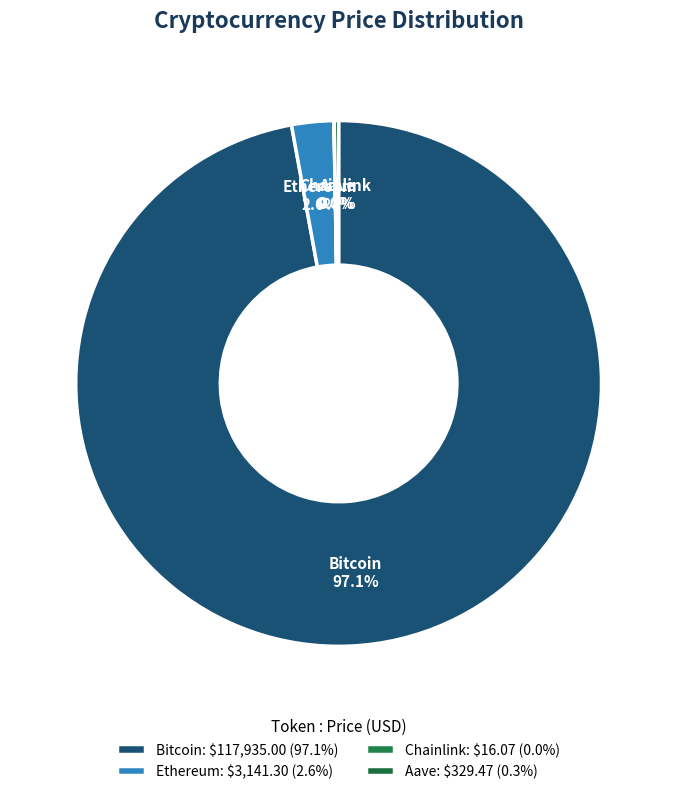

Does Bitcoin represent more than half of the total?

Yes